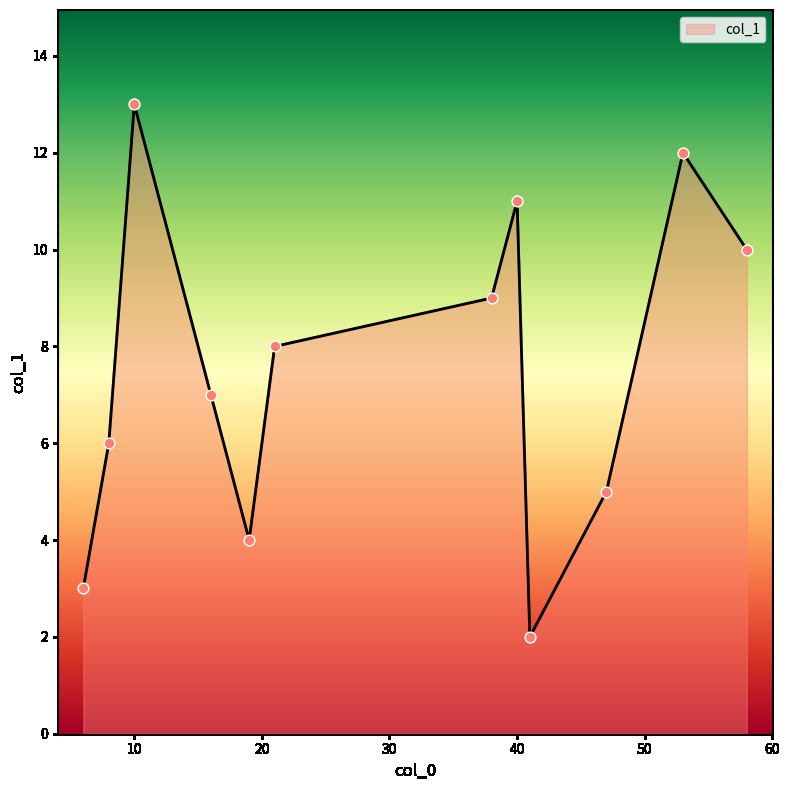

What is the difference between the maximum and minimum values?

11